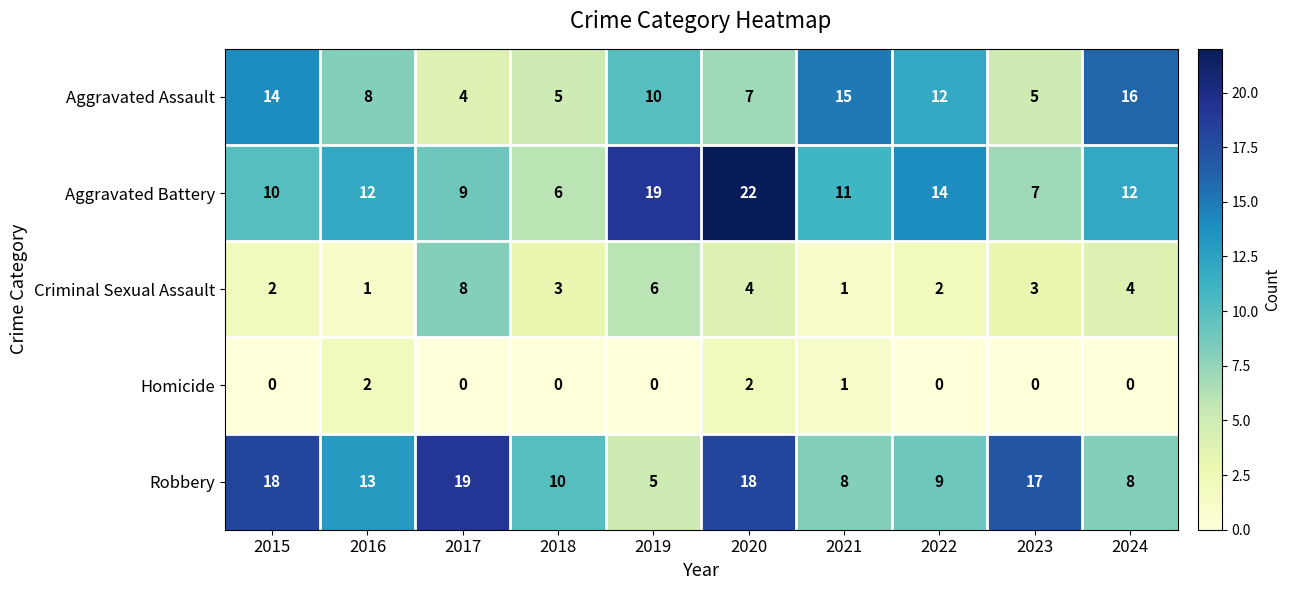

What is the sum of all Criminal Sexual Assault values?

34